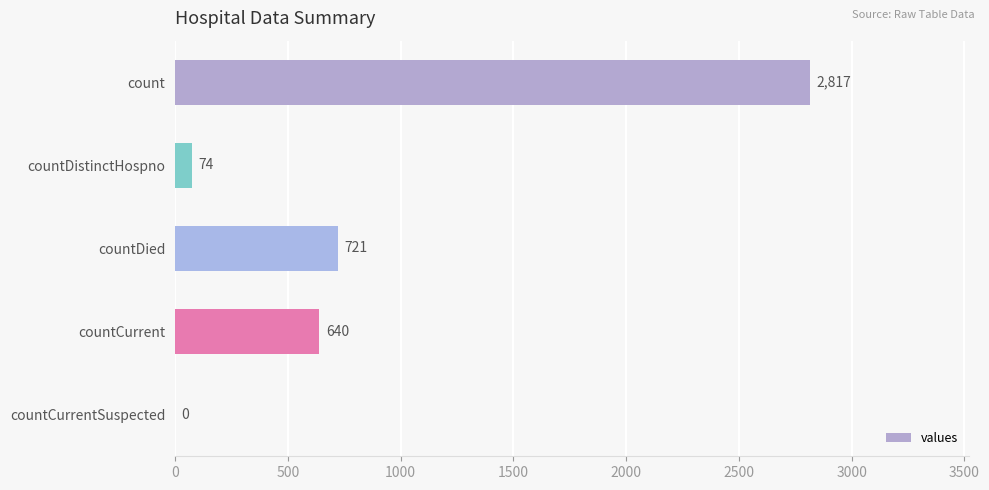

Where is the data nearest to the value 1408?

countDied